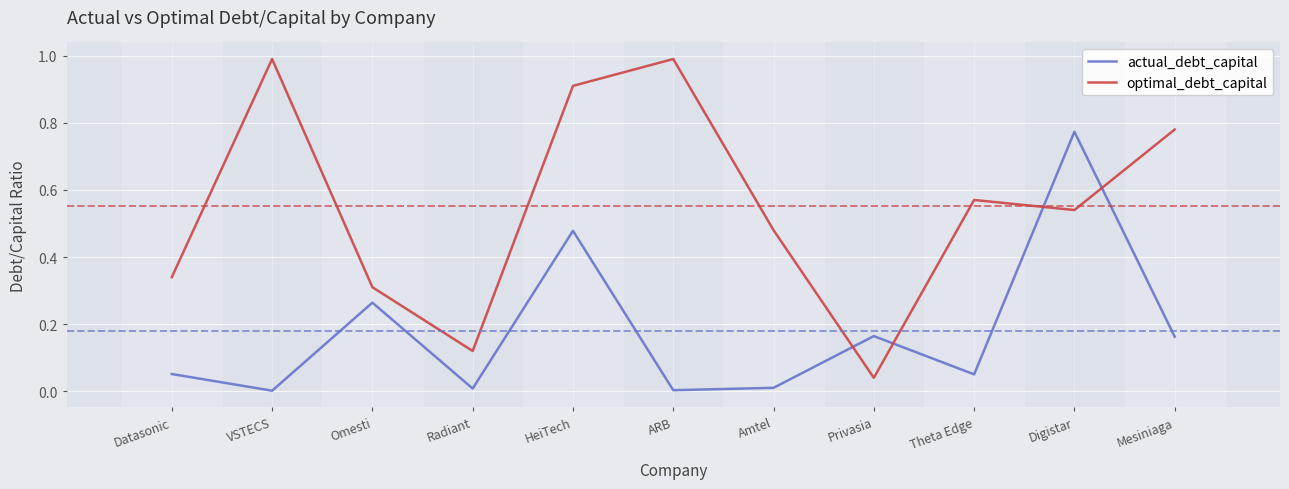

Which series ends up on top after the final intersection of optimal_debt_capital and actual_debt_capital?

optimal_debt_capital